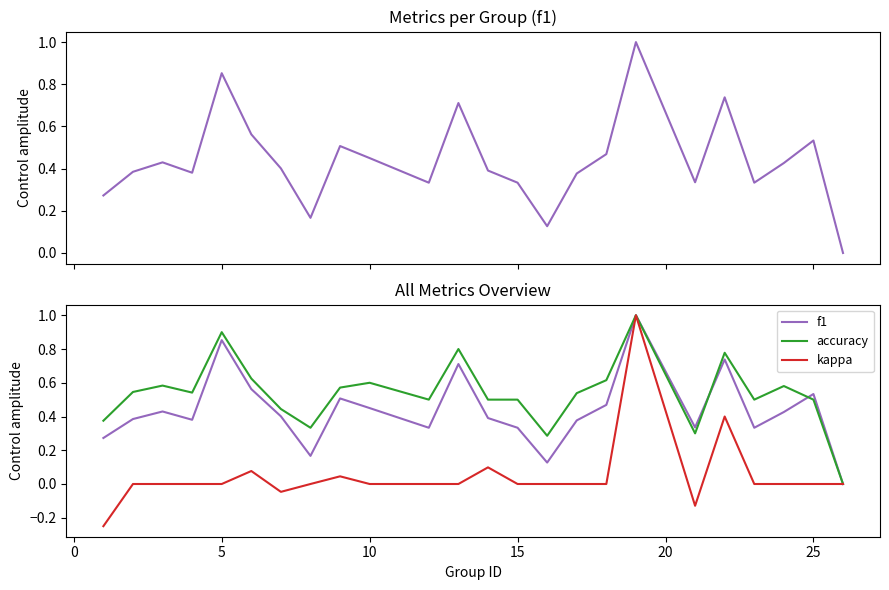

In f1, how many points are lower than both neighbors (excluding endpoints)?

6